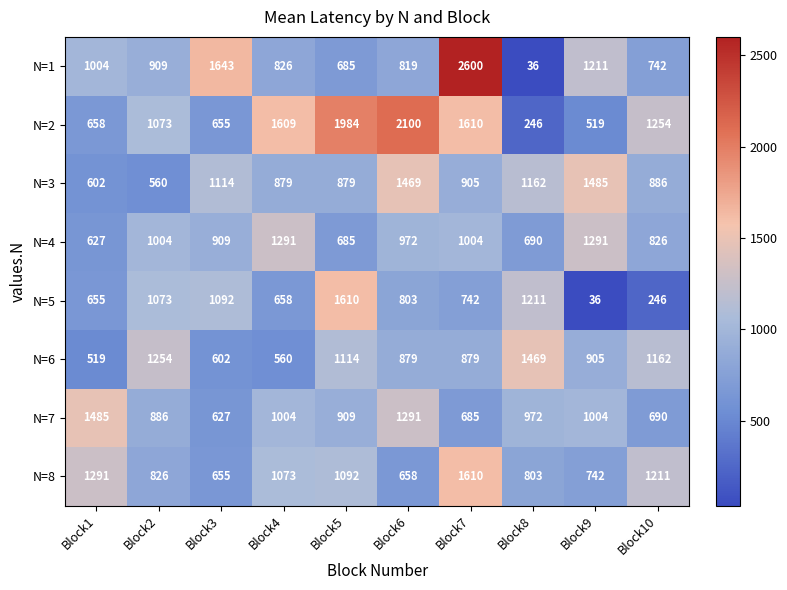

Which series has the widest spread of values?

N=1